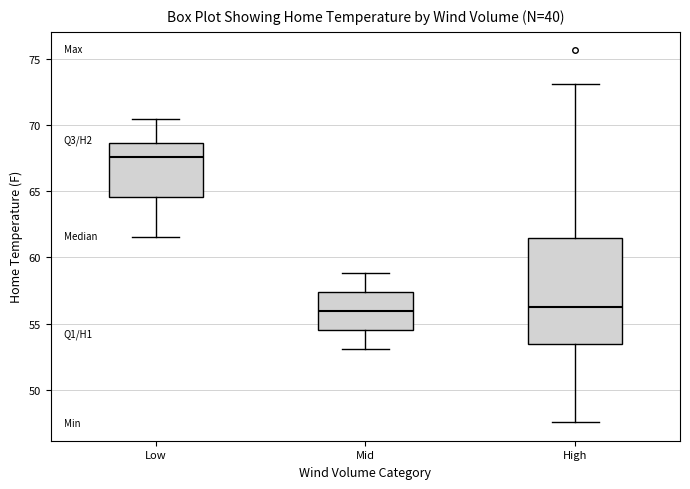

Which box's median line is the highest?

Low